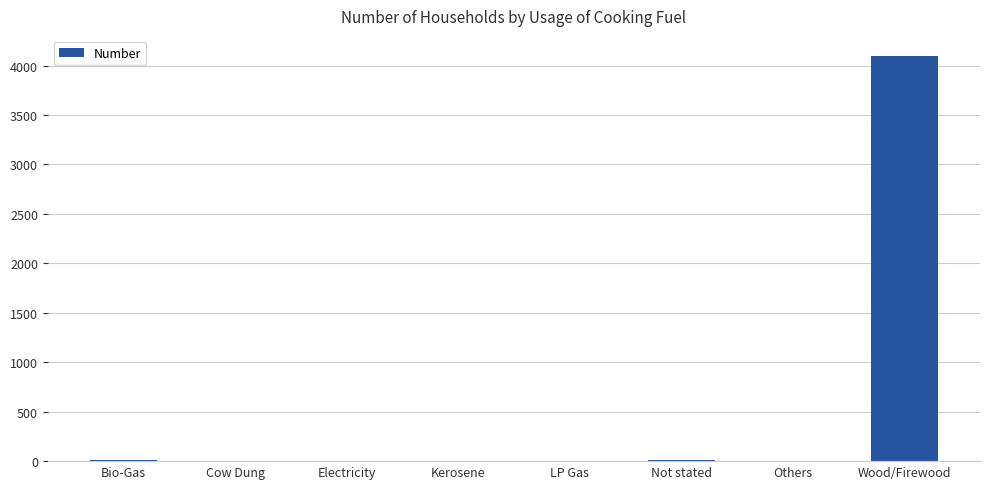

What is the sum of the values at Kerosene and Bio-Gas?

9